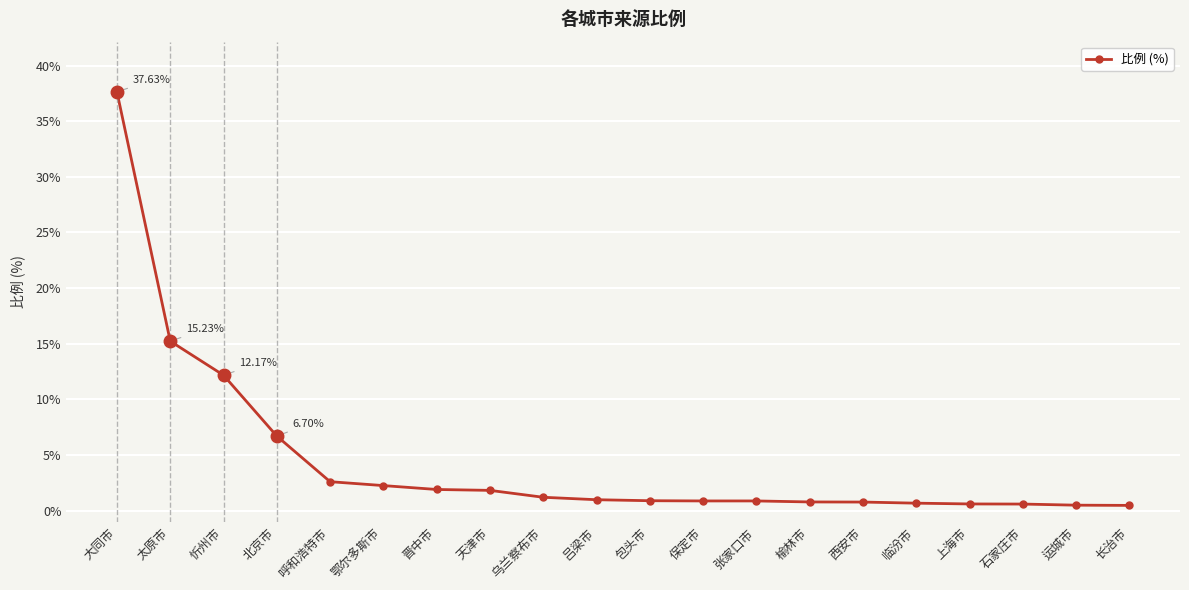

What is the smallest value displayed?

0.5